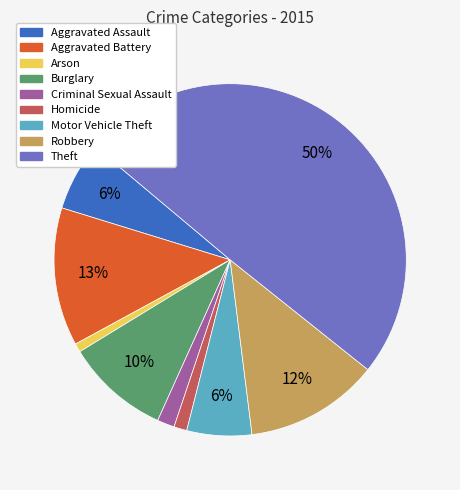

What percentage is the Theft slice, to the nearest percent?

50%